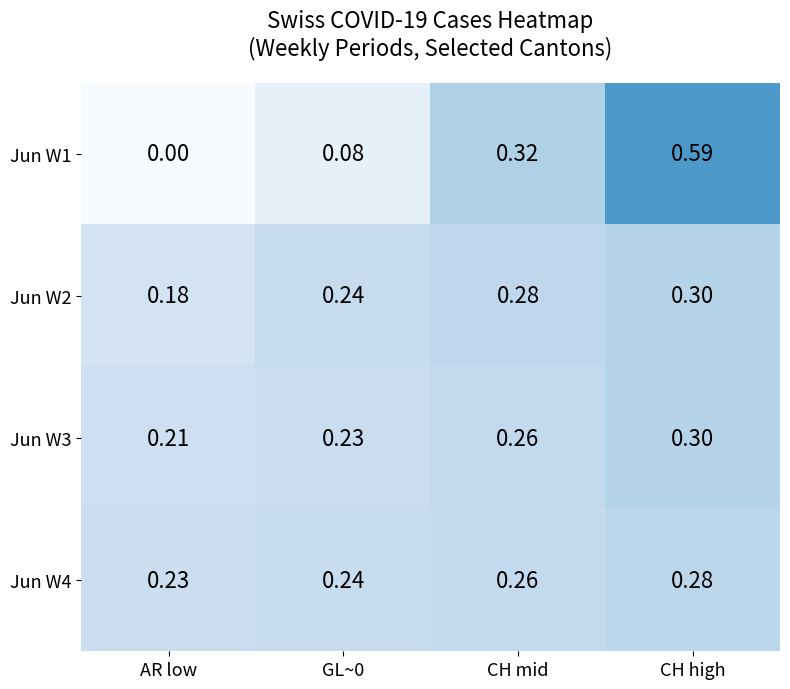

Is the value of Jun W3 at GL~0 greater than the value of Jun W1 at GL~0?

Yes